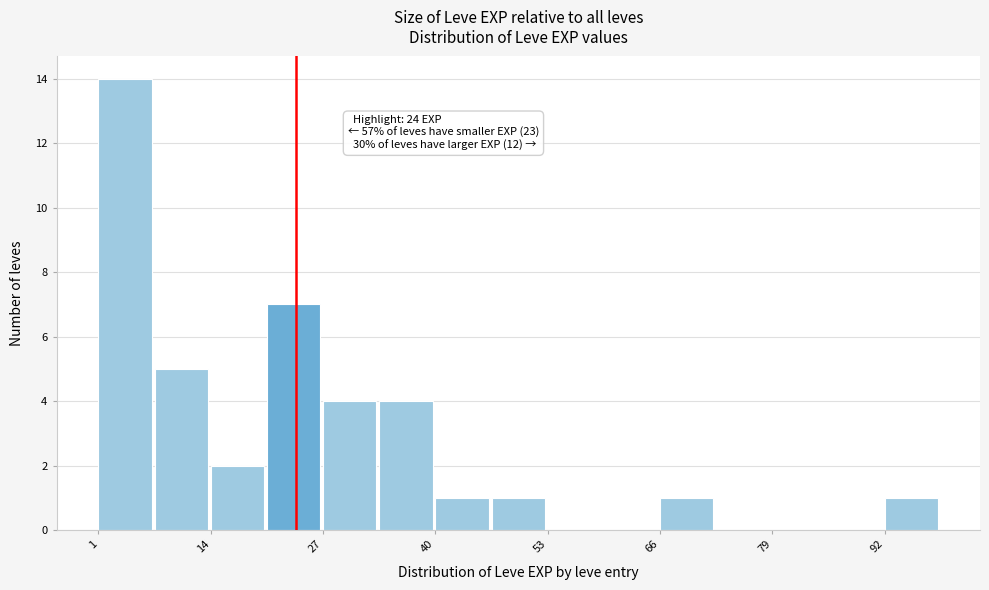

Read against the x-axis, roughly where is the centre of the tallest bar?

4